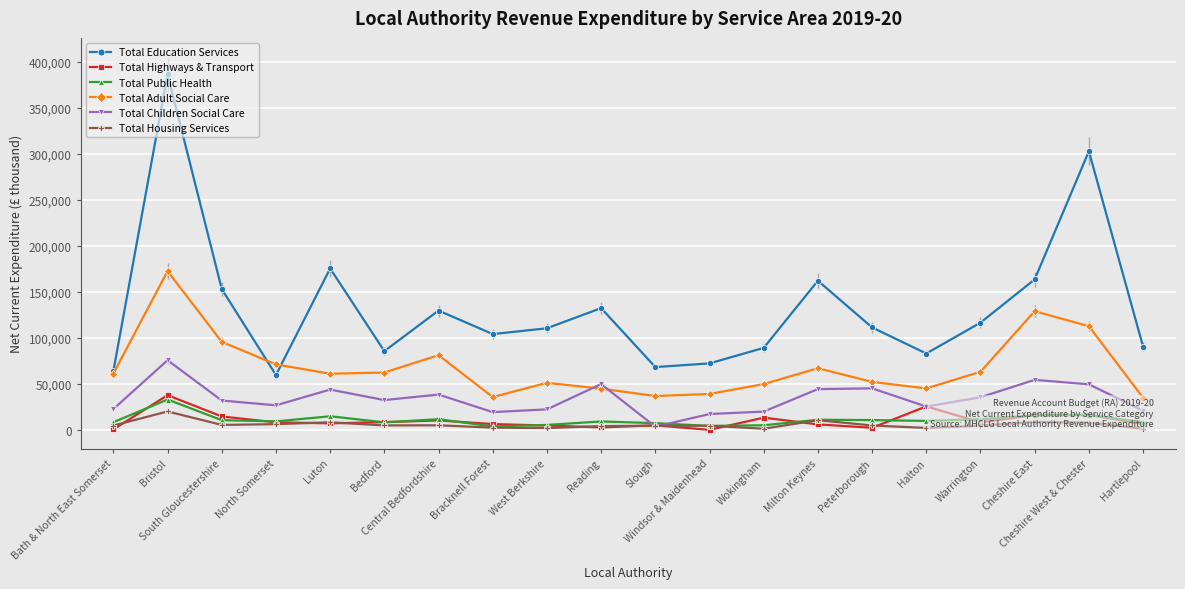

What is the highest value of the Total Public Health series?

33311